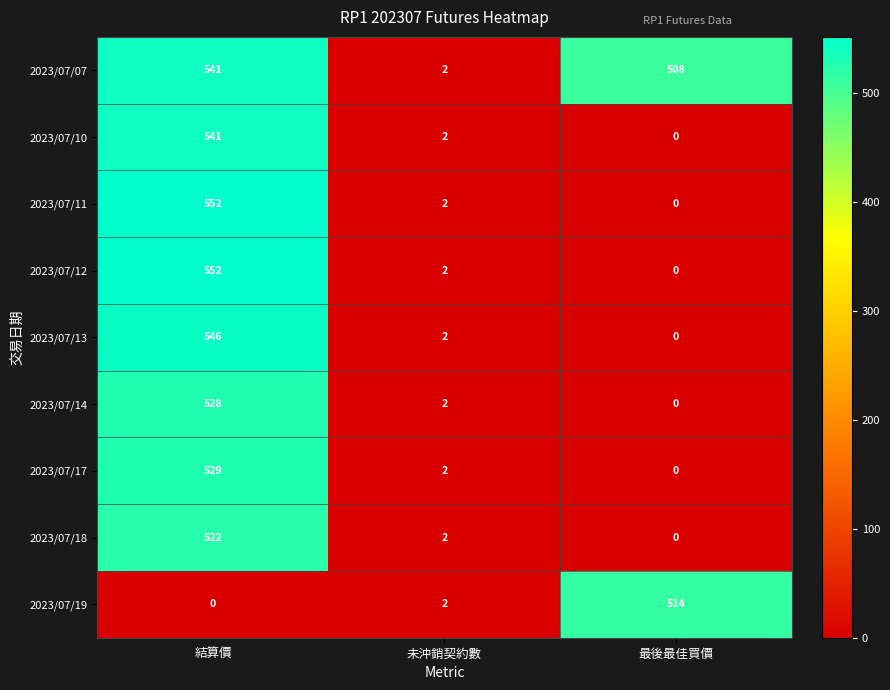

What is the maximum value for 2023/07/13?

546